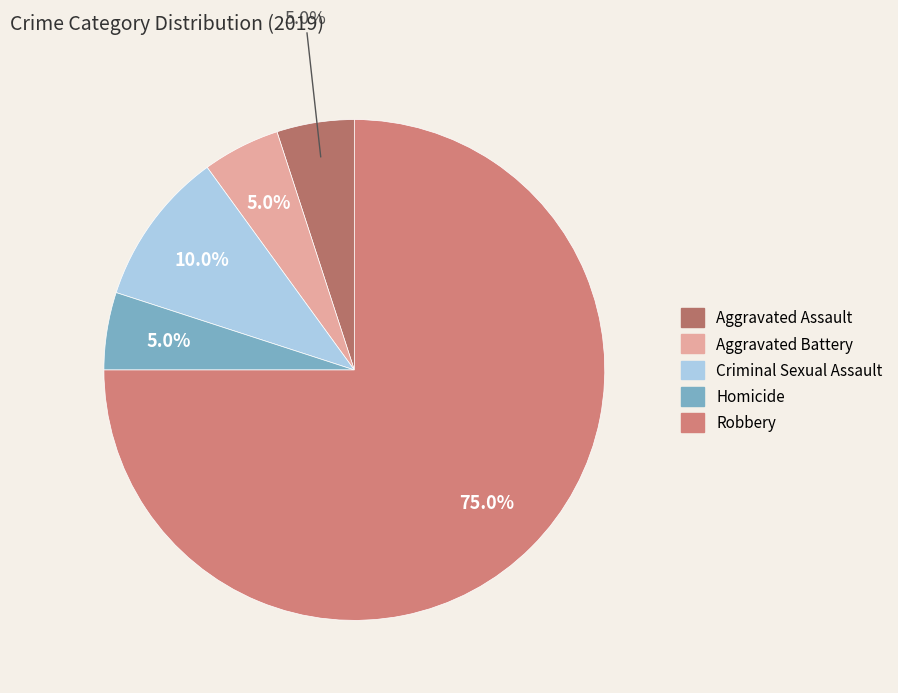

To the nearest percent, what portion does Aggravated Assault represent?

5%